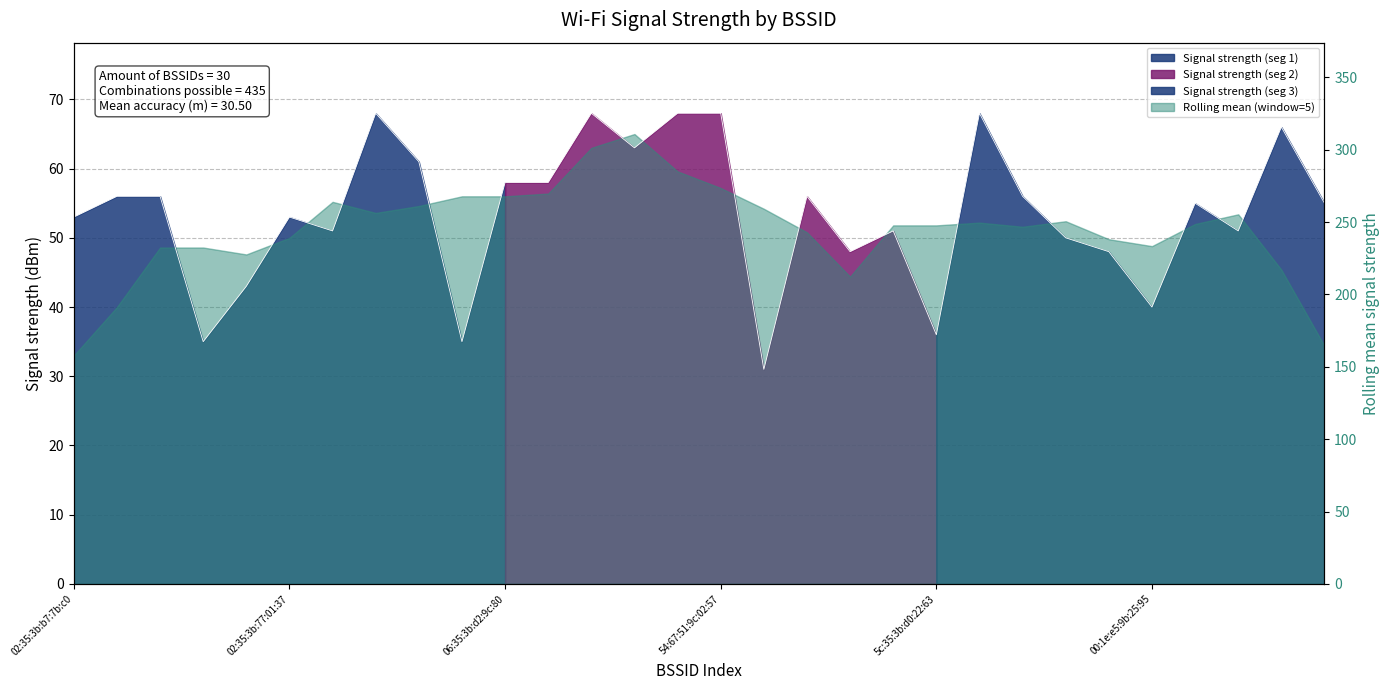

Where is the data nearest to the value 49?

a4:b1:e9:ec:f4:7a